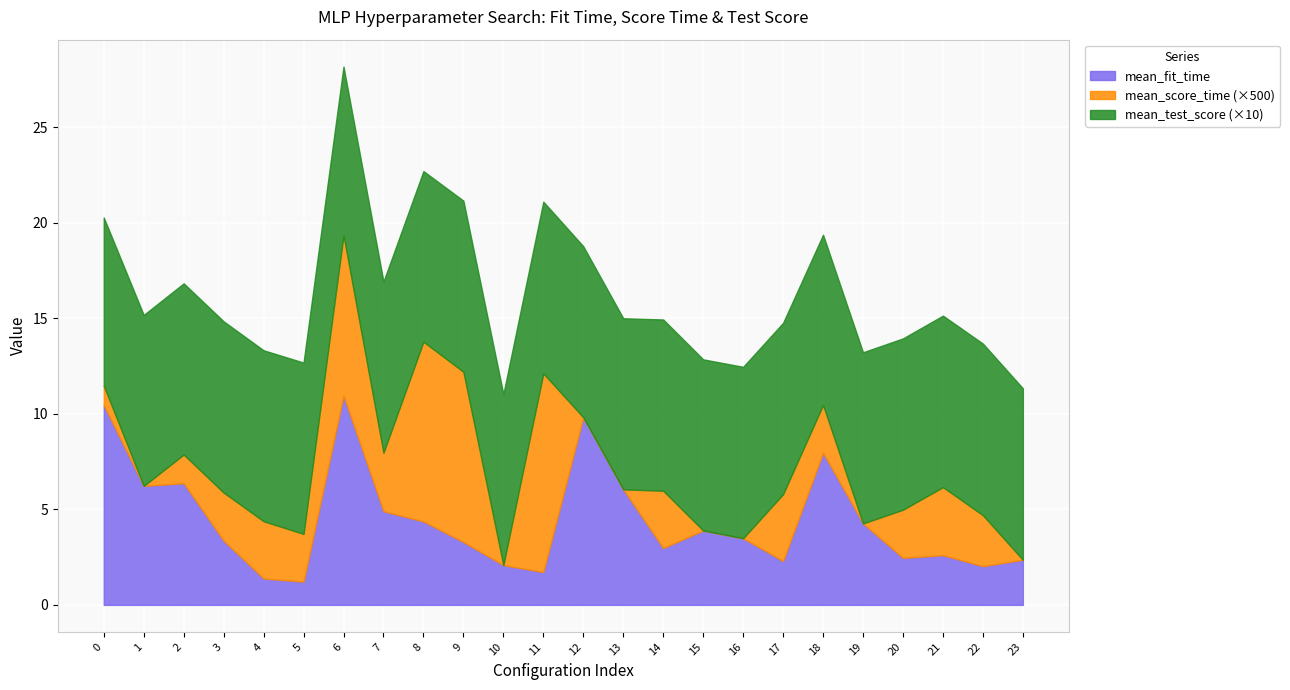

The mean_fit_time series shows 3.0 at 14. True or false?

True